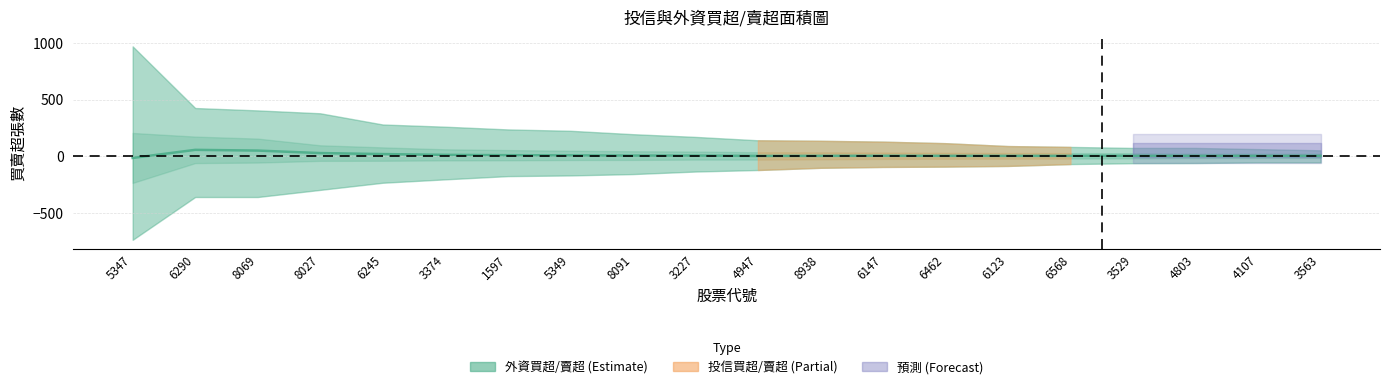

Where is the first local minimum?

8091